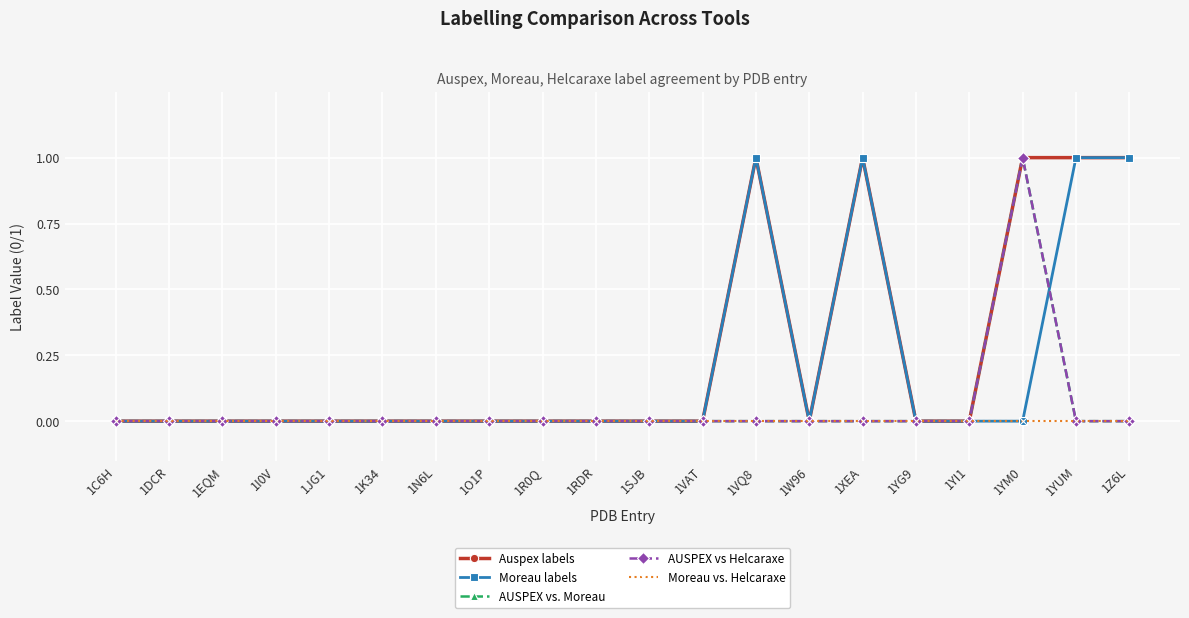

At which label does AUSPEX vs. Moreau reach its peak?

1YM0